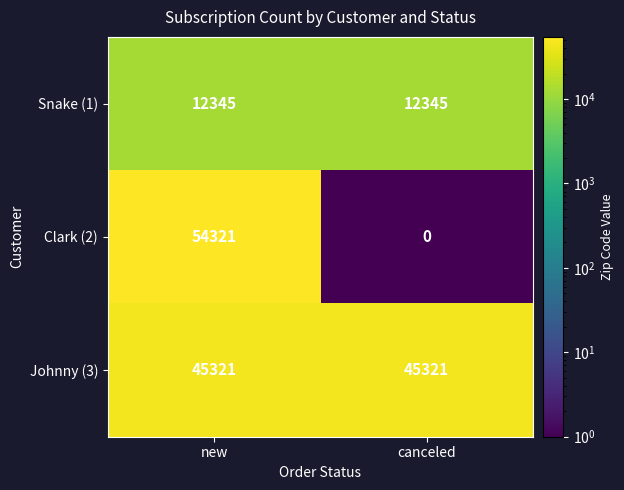

What is the sum of all Clark (2) values?

54321